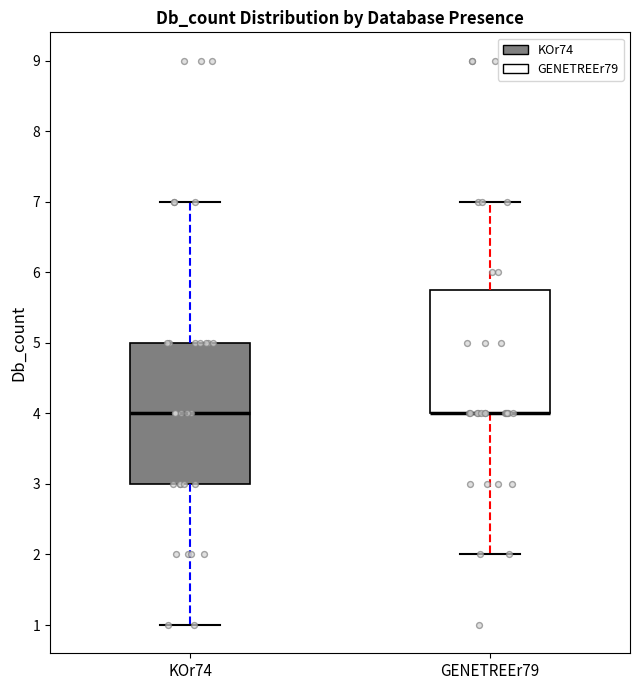

Where is the upper edge of the box for KOr74 on the y-axis? The values are not printed on the chart, so give them approximately, as read against the axis.

5.0